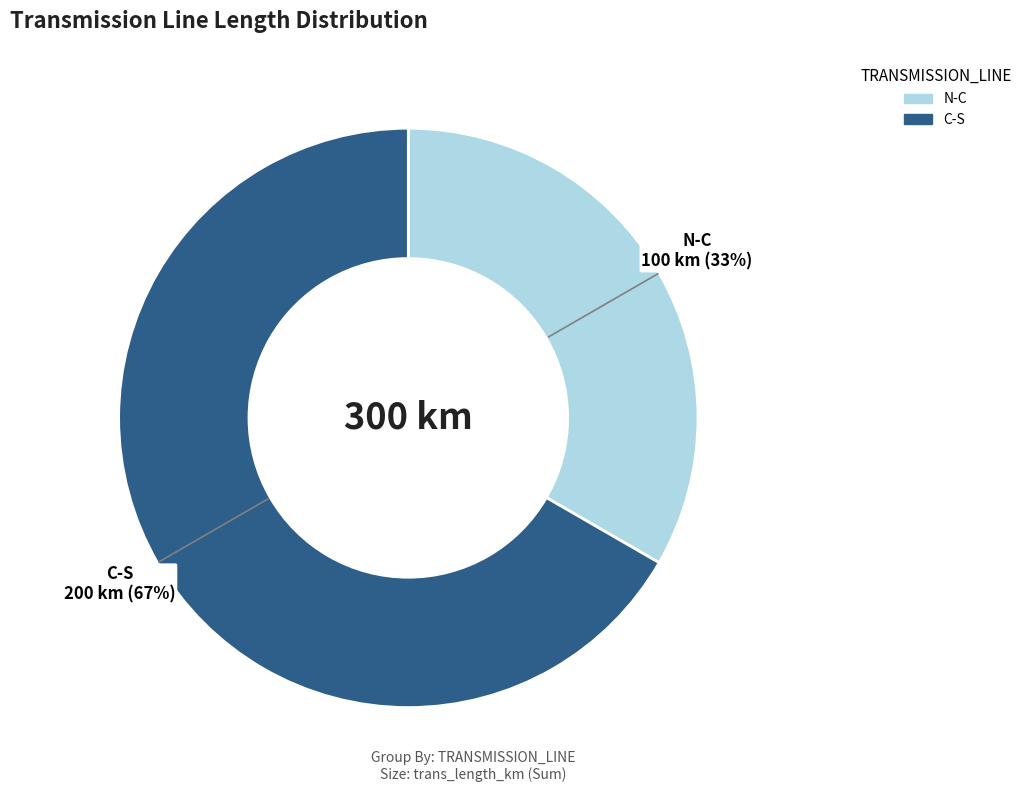

Does N-C account for over 50% of the chart?

No